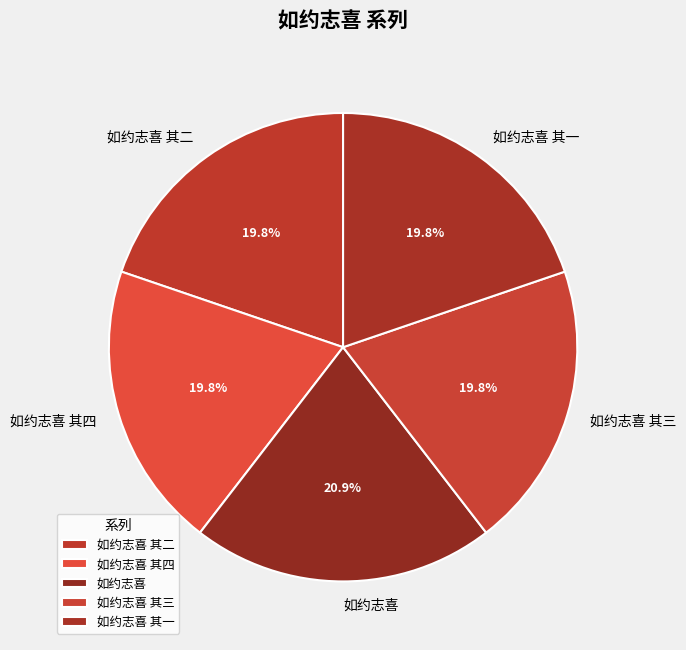

True or false: 如约志喜 其四 accounts for 5% of the total.

False